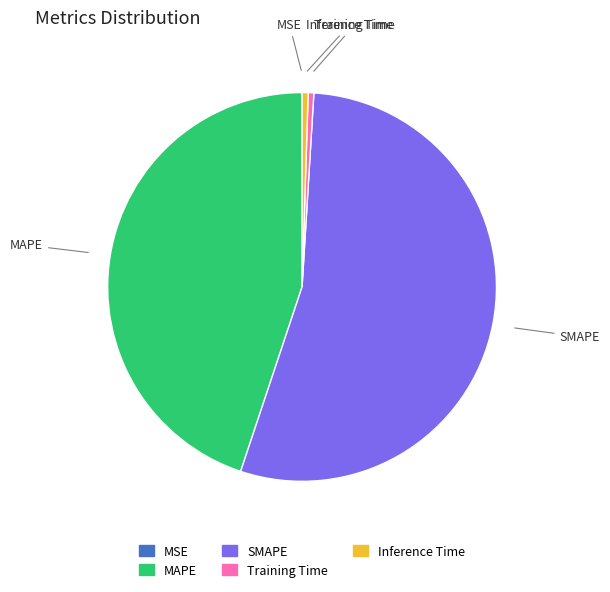

The MAPE slice represents 45% of the pie. True or false?

True